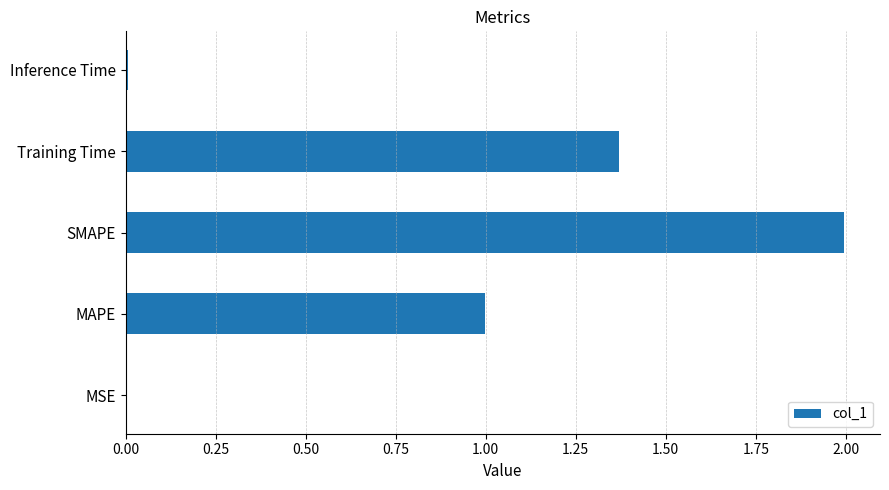

The value at SMAPE is 0.6. True or false?

False